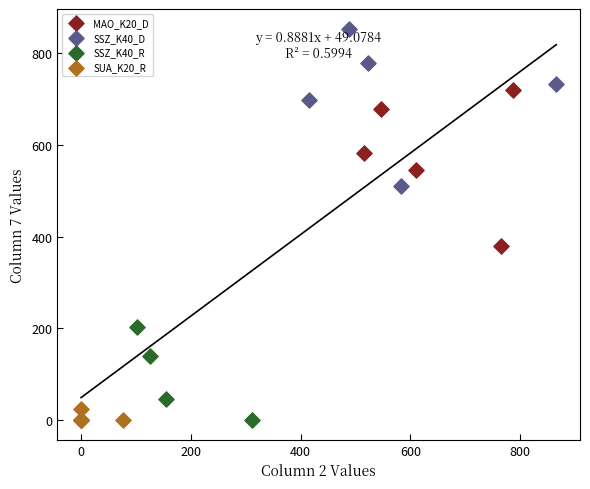

Which series contains the highest Y value?

SSZ_K40_D